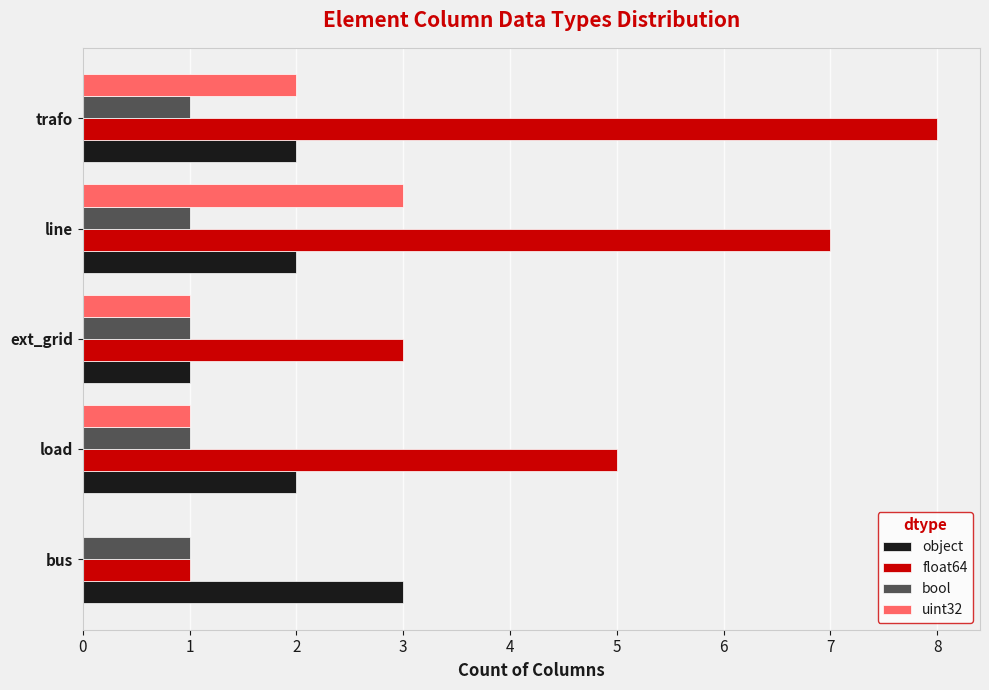

What is the maximum value shown in the chart?

8